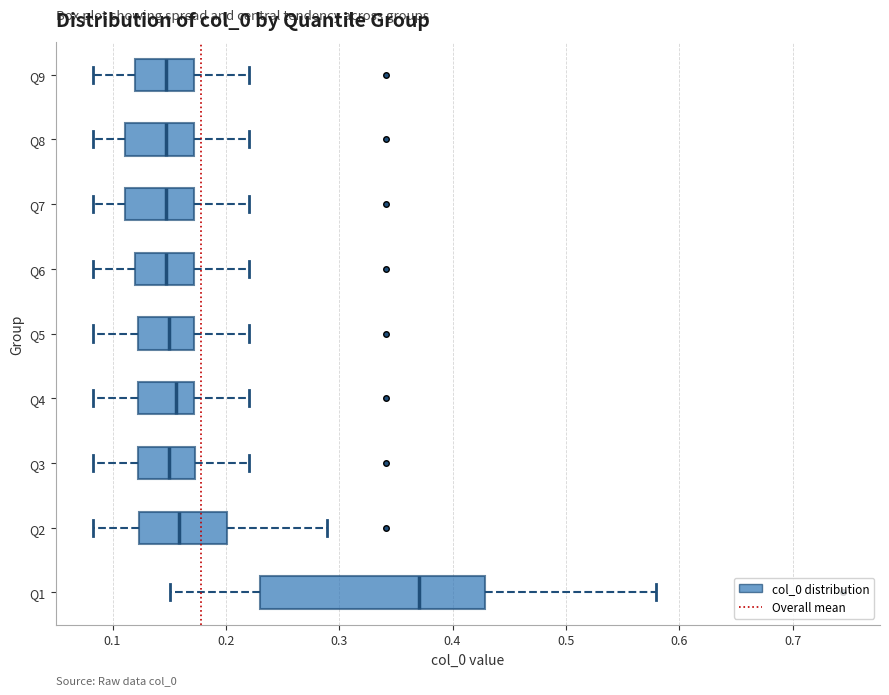

Where does the median line of the box for Q9 sit on the x-axis? The values are not printed on the chart, so give them approximately, as read against the axis.

0.15